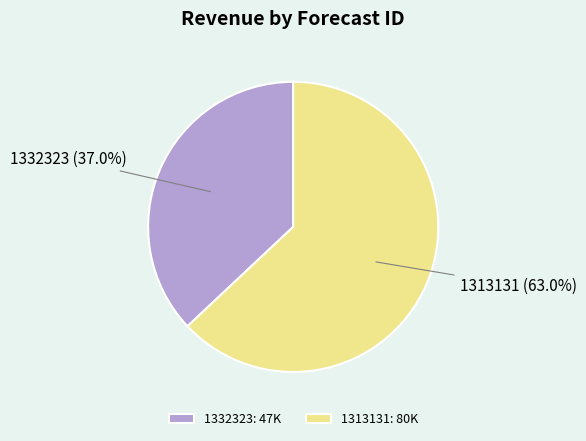

What is the total percentage of 1313131 and 1332323?

100.0%